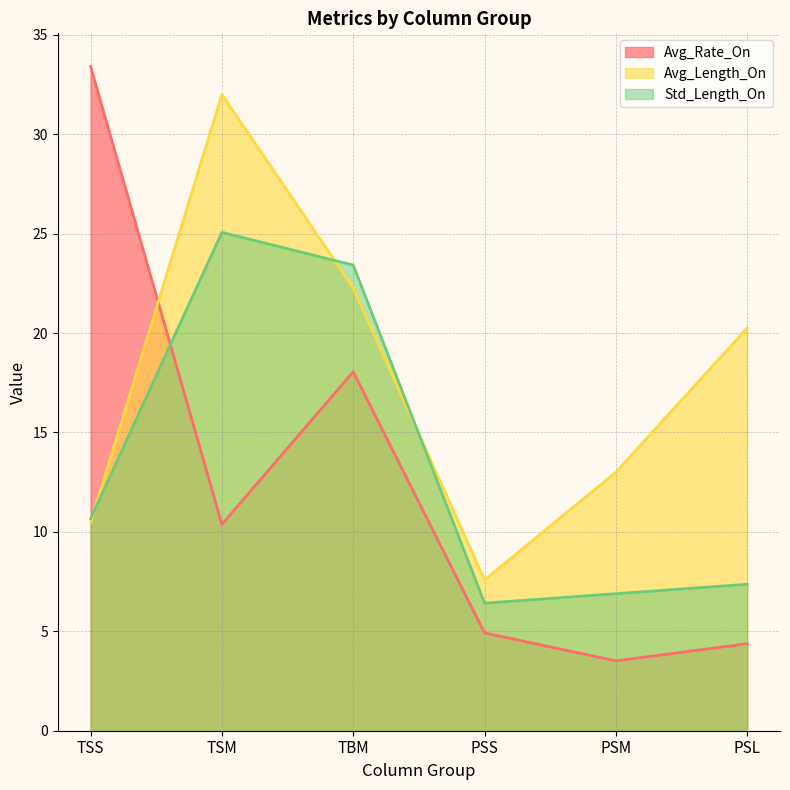

What is the difference between the maximum and minimum values in the Std_Length_On series?

18.7